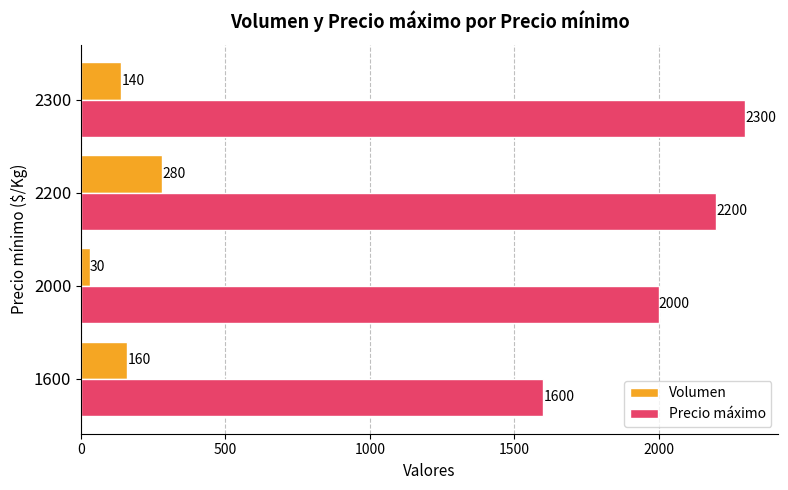

Read the Precio máximo value at 2200, to the nearest 50.

2200